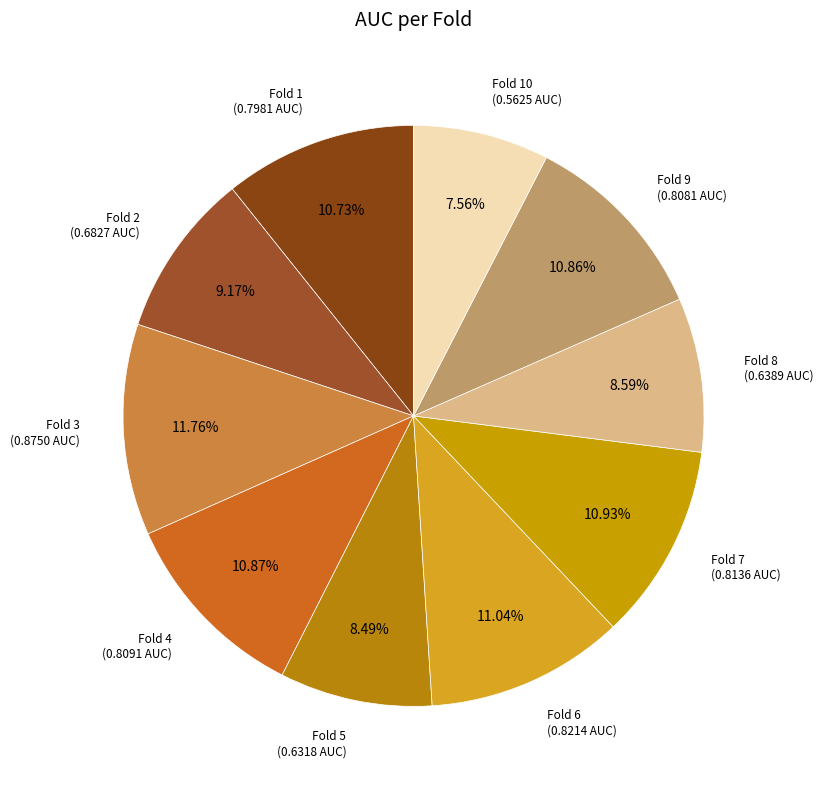

How many slices are in this pie chart?

10